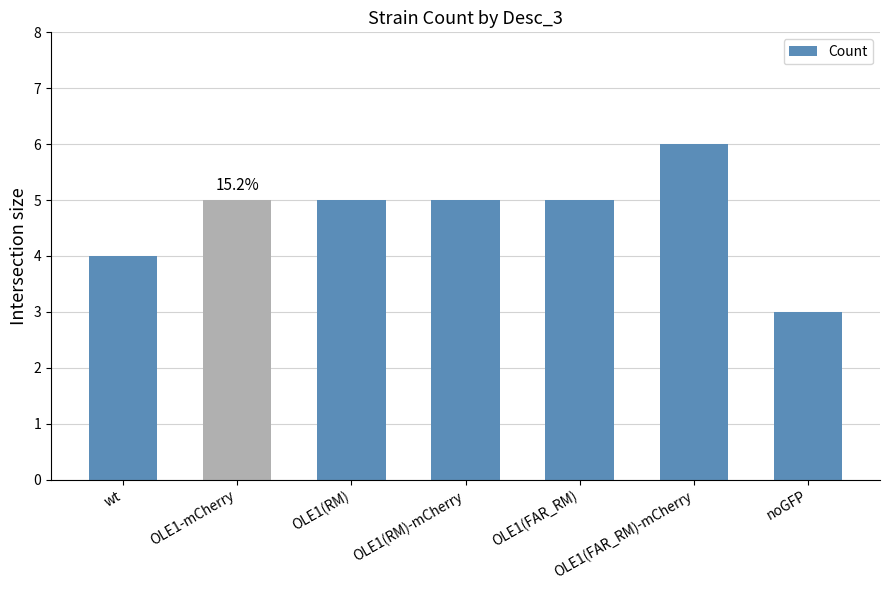

What is the label of the 4th bar from the right?

OLE1(RM)-mCherry